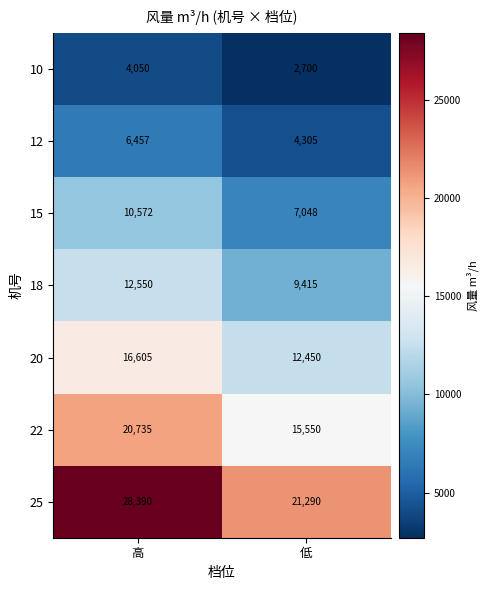

How many distinct data groups are displayed?

7